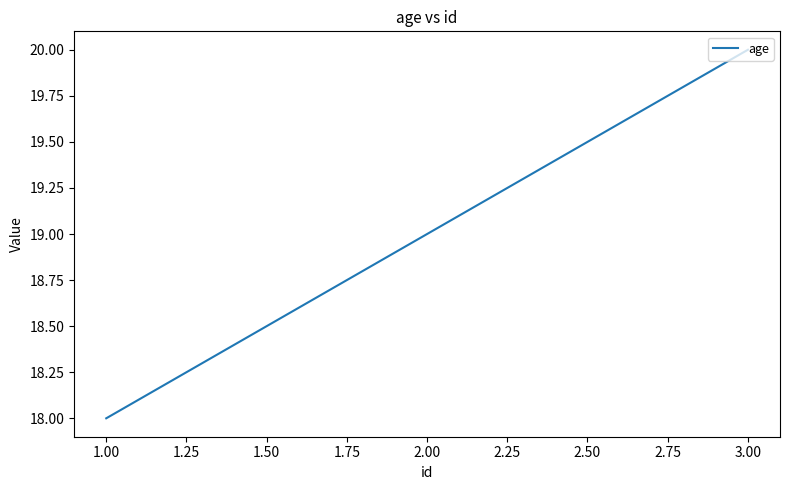

What is the average value?

19